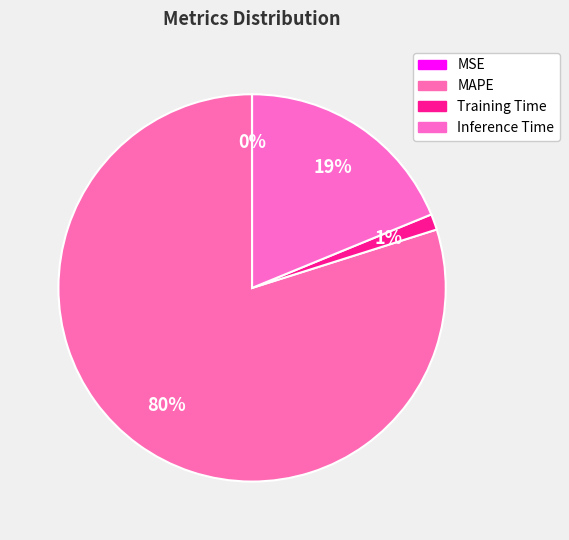

To the nearest percent, what is the difference between the largest and smallest slice percentages?

80%